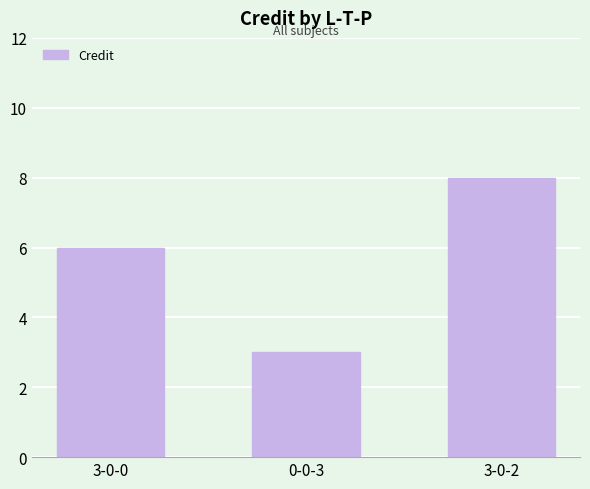

Reading left to right, extract all data points from this chart.

3-0-0=6	0-0-3=3	3-0-2=8